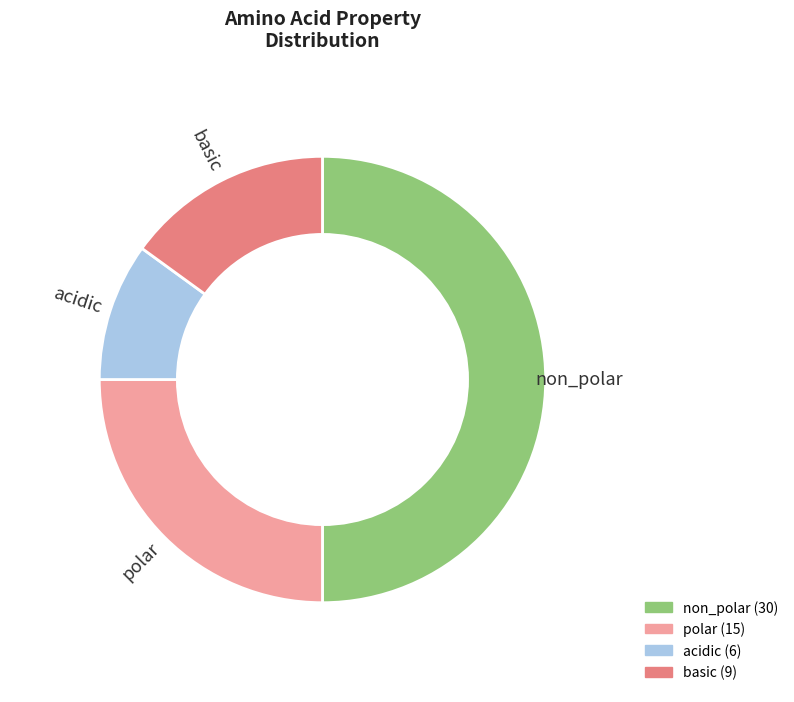

What percentage is the acidic slice, to the nearest percent?

10%